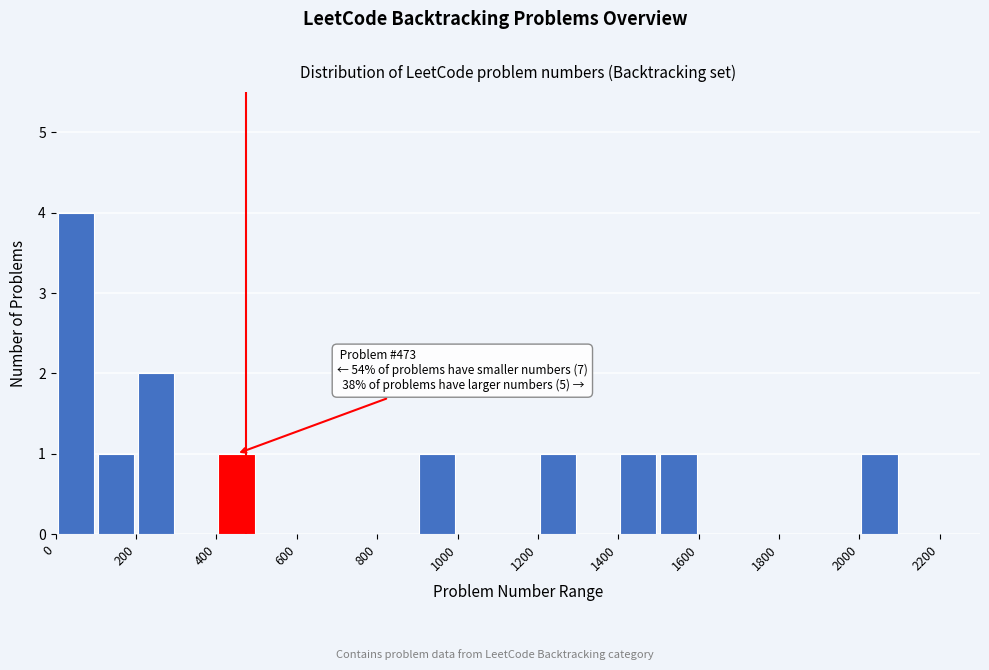

Which range on the x-axis has the tallest bar?

0 to 100